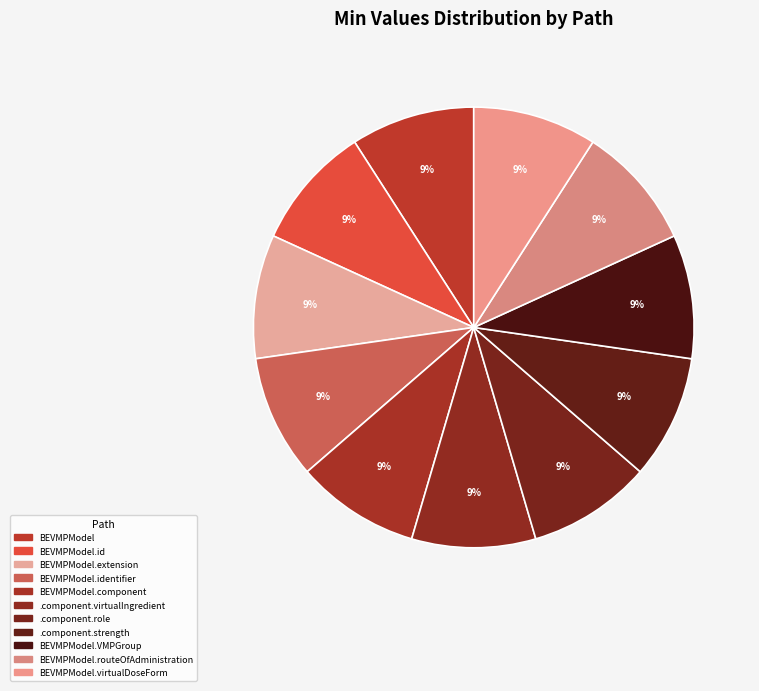

What is the smallest slice in the pie chart?

BEVMPModel